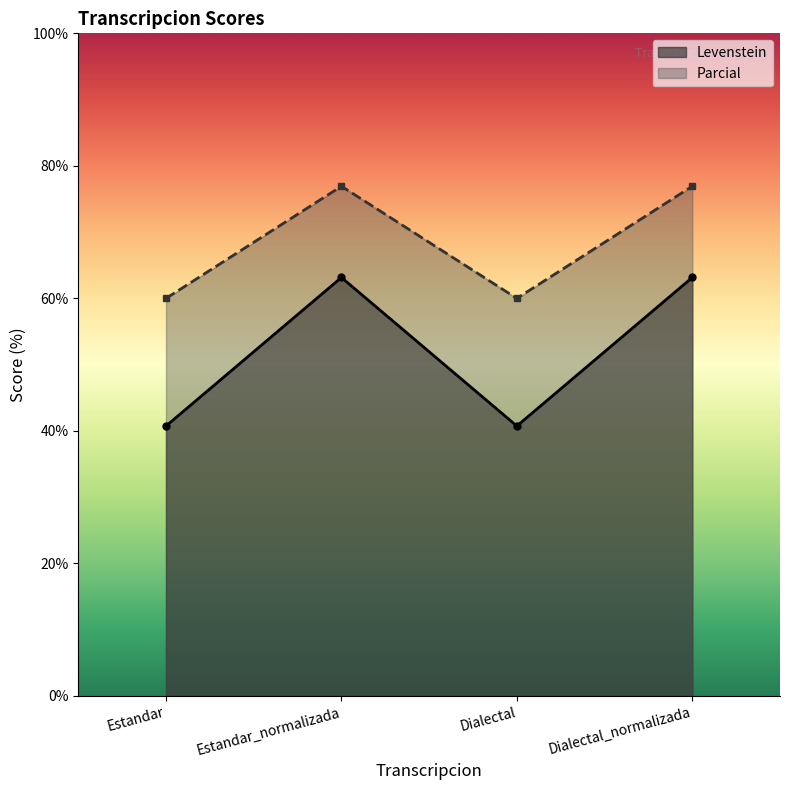

Which series has the widest spread of values?

Levenstein